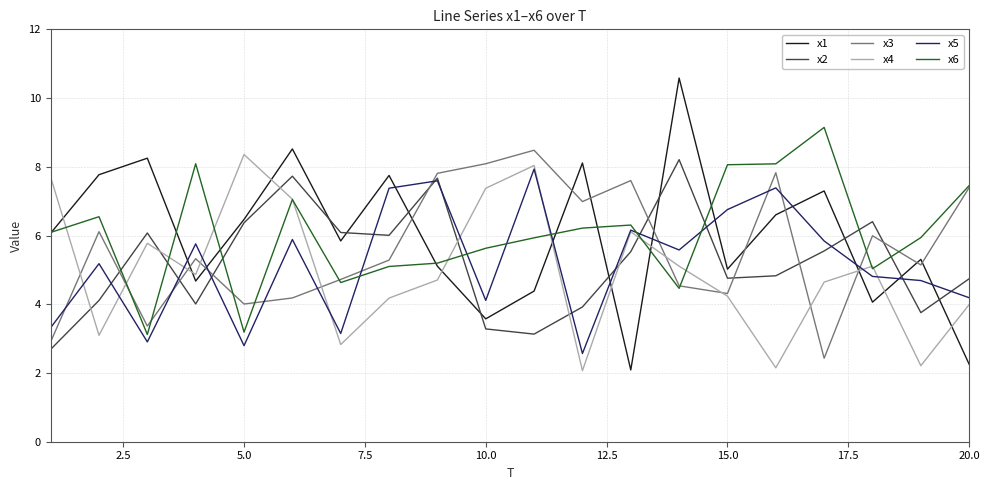

How many lines are shown in the chart?

6